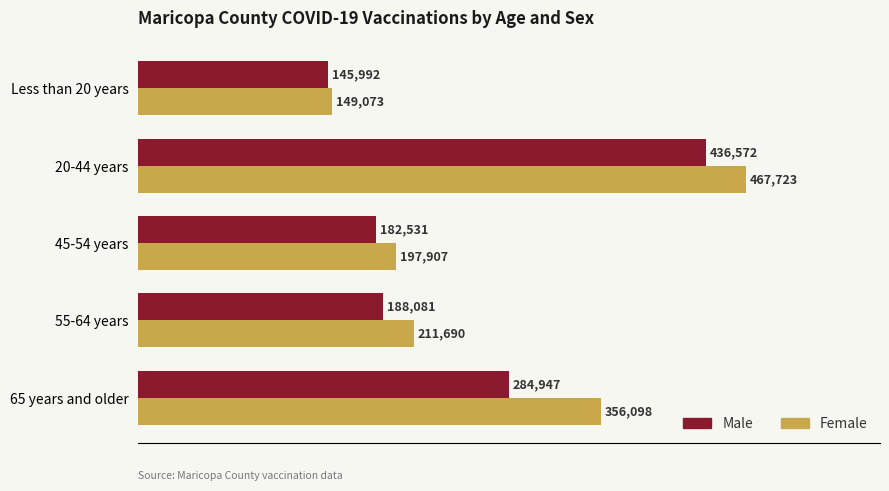

List the labels in order of Female value, smallest first.

Less than 20 years, 45-54 years, 55-64 years, 65 years and older, 20-44 years